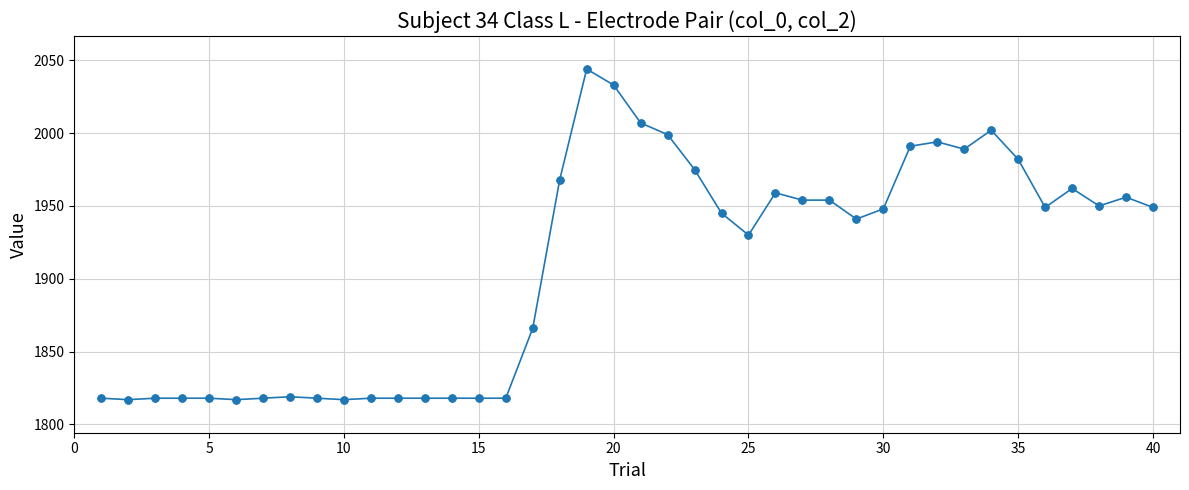

True or false: there are more than 0 points higher than both neighbors.

True